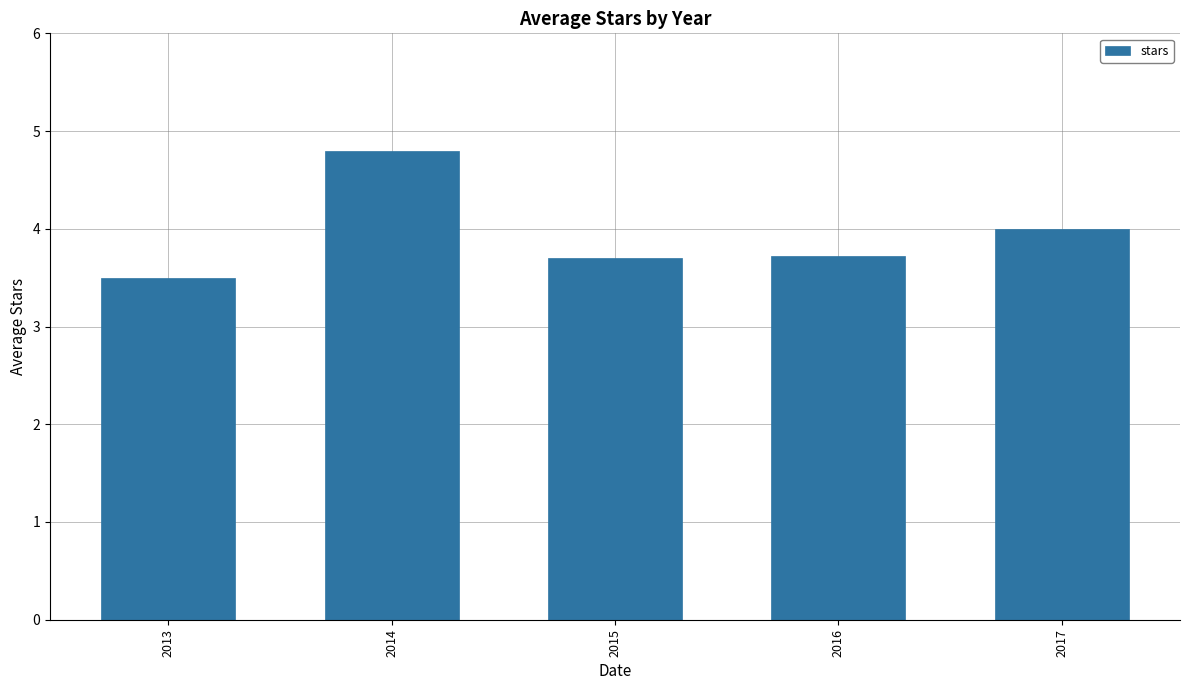

Does the chart contain any negative values?

No